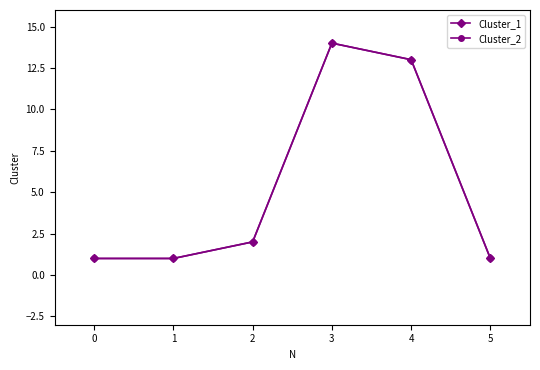

At which category does Cluster_1 reach its first local peak?

3